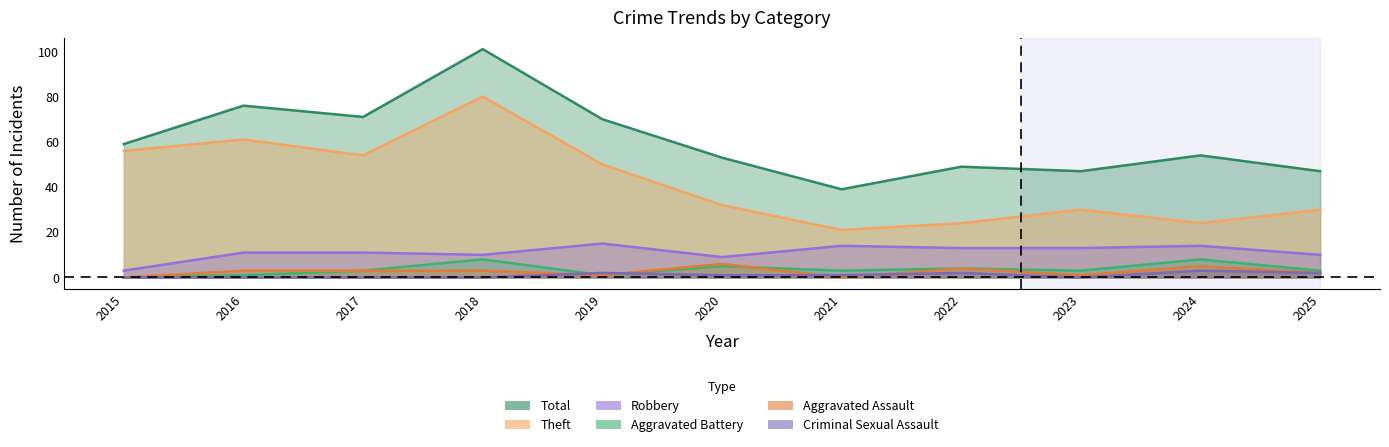

What is the total value across all series at 2015?

118